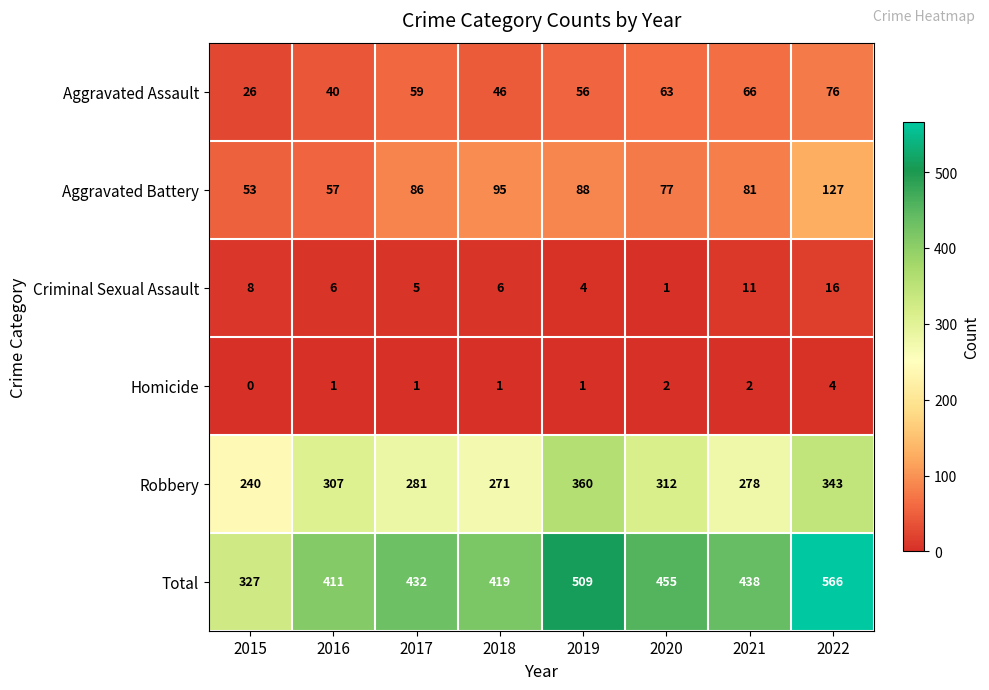

True or false: Criminal Sexual Assault has a value of 16 at 2022.

True